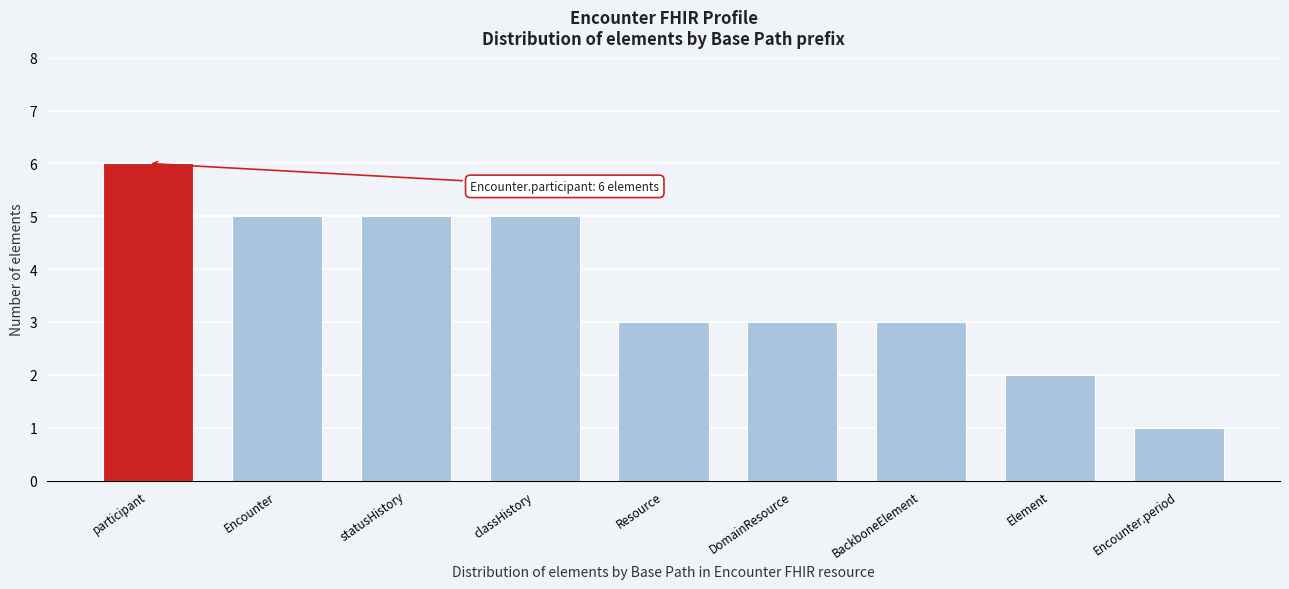

Reading left to right, list all the values displayed in this chart.

6	5	5	5	3	3	3	2	1